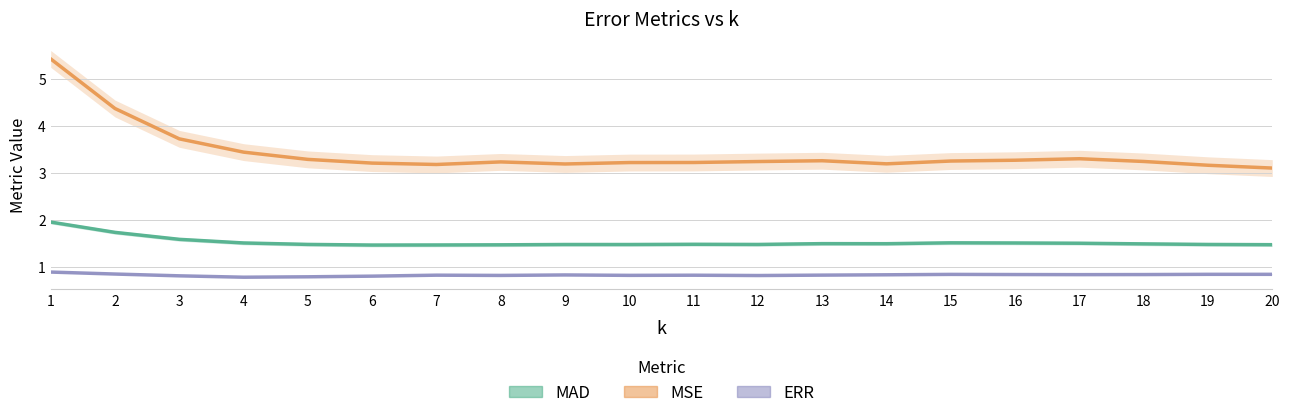

Where is MSE nearest to the value 4?

3